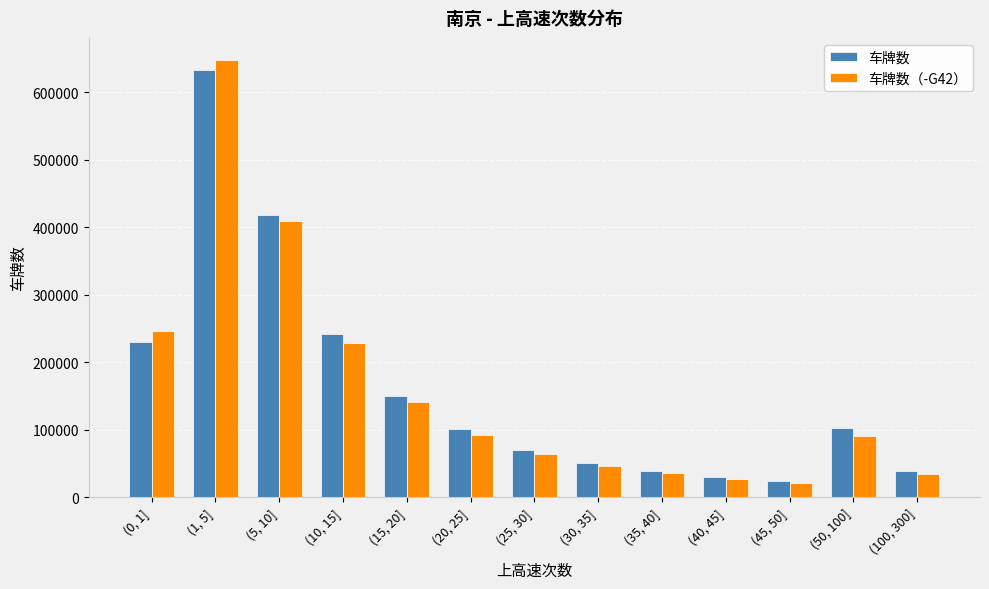

The value of 车牌数（-G42） at (50, 100] is 28003. True or false?

False